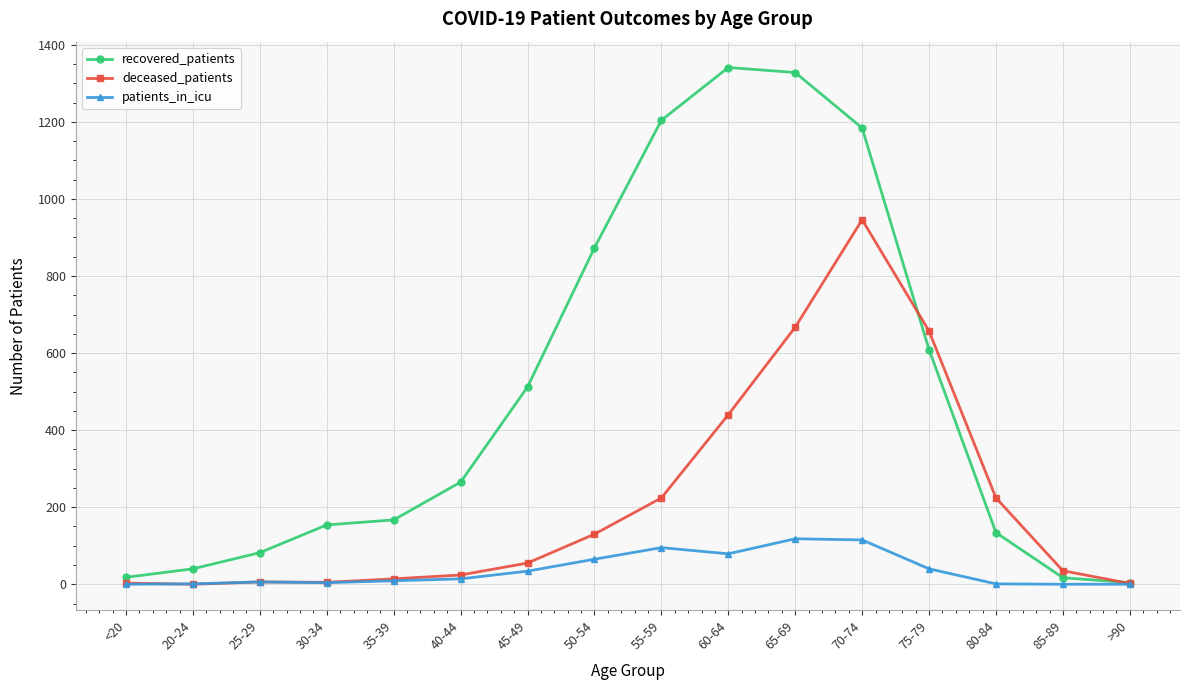

Which series has the widest spread of values?

recovered_patients